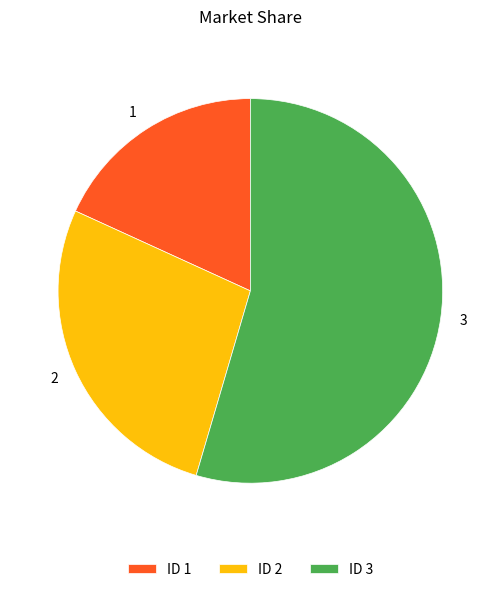

Which slice is the smallest?

1